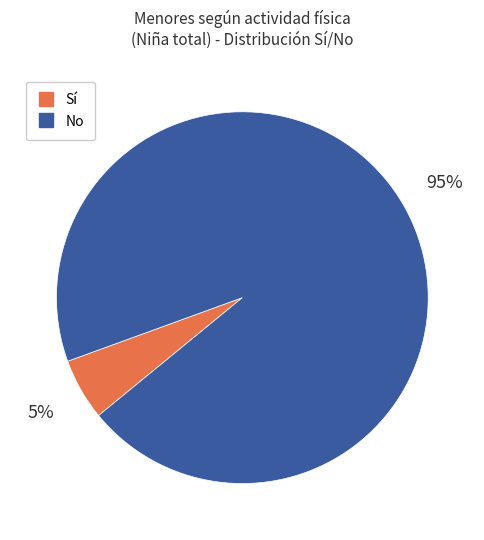

How many segments does this pie chart have?

2